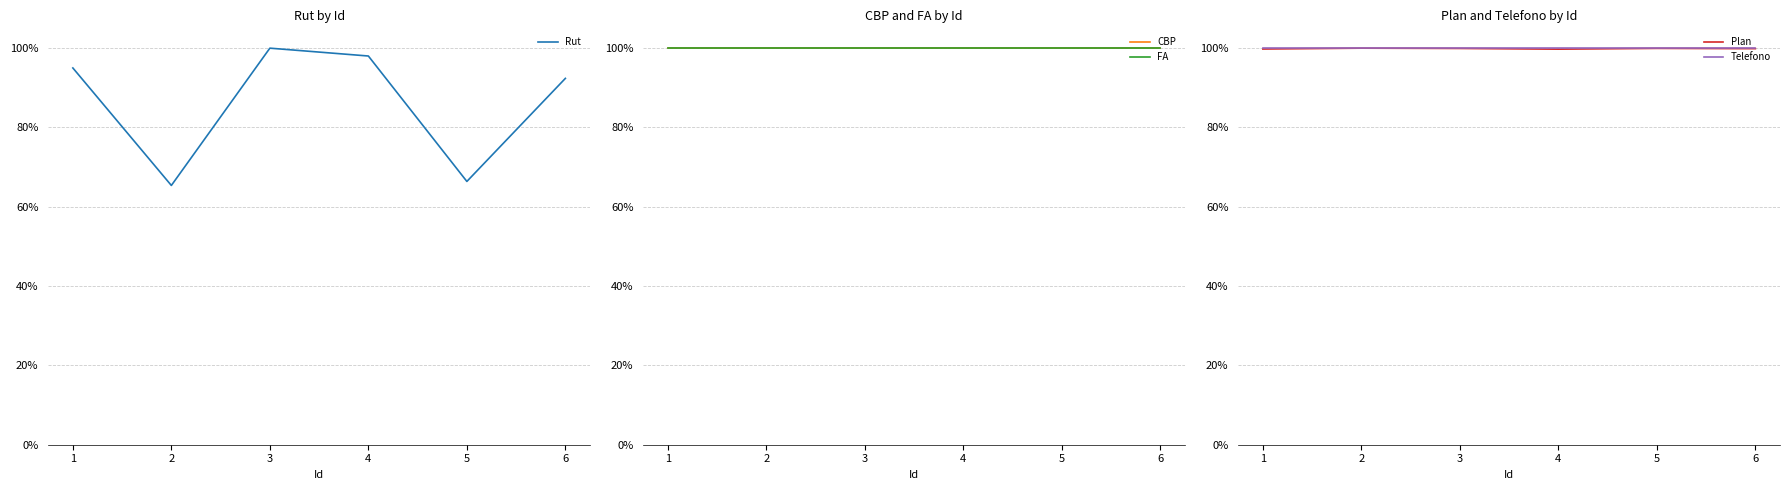

What is the greatest value displayed?

1.0